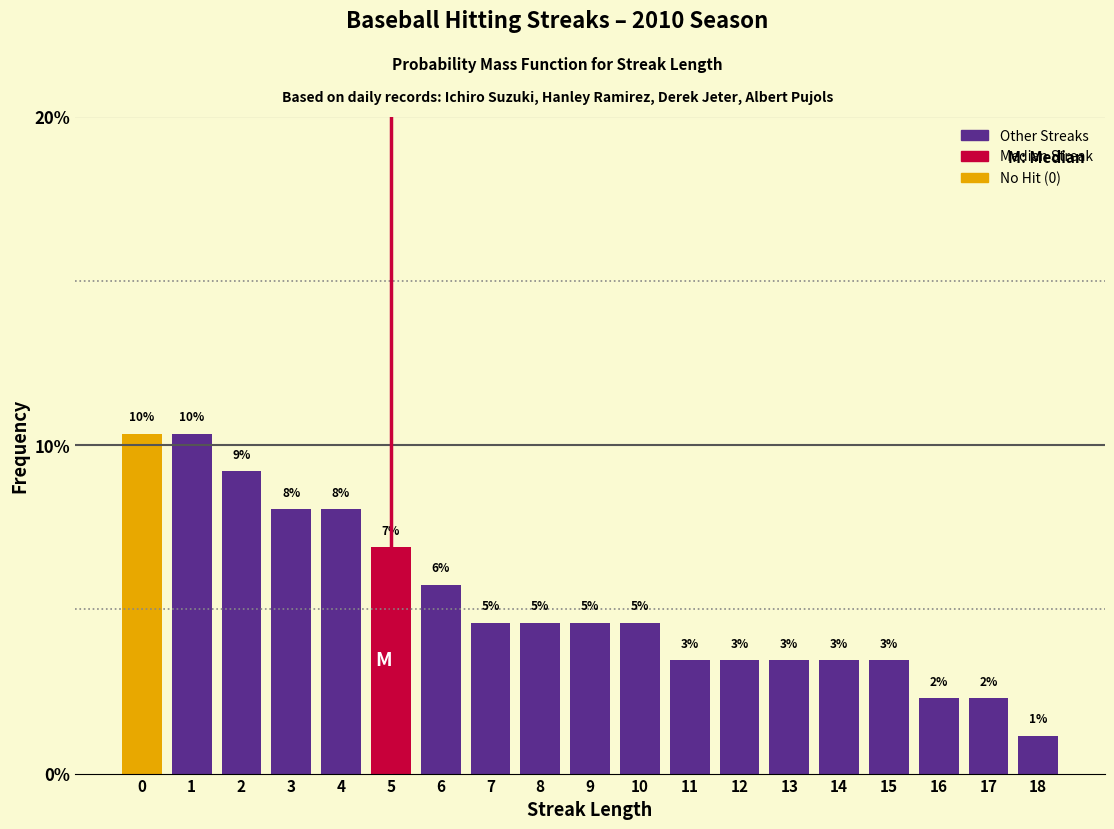

Are the bars horizontal?

No